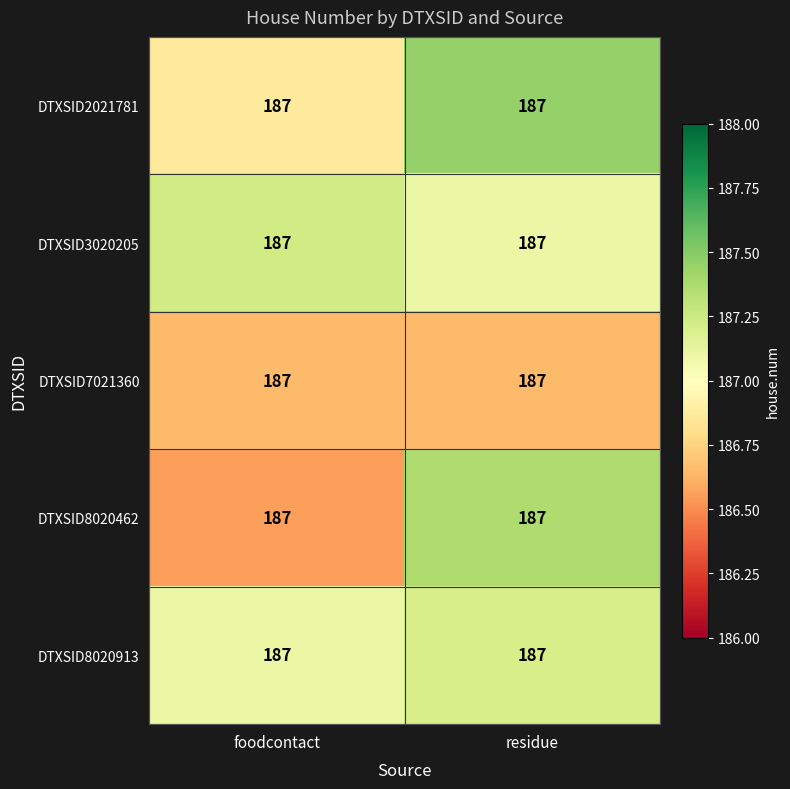

How many DTXSID7021360 values are between 186 and 187?

2